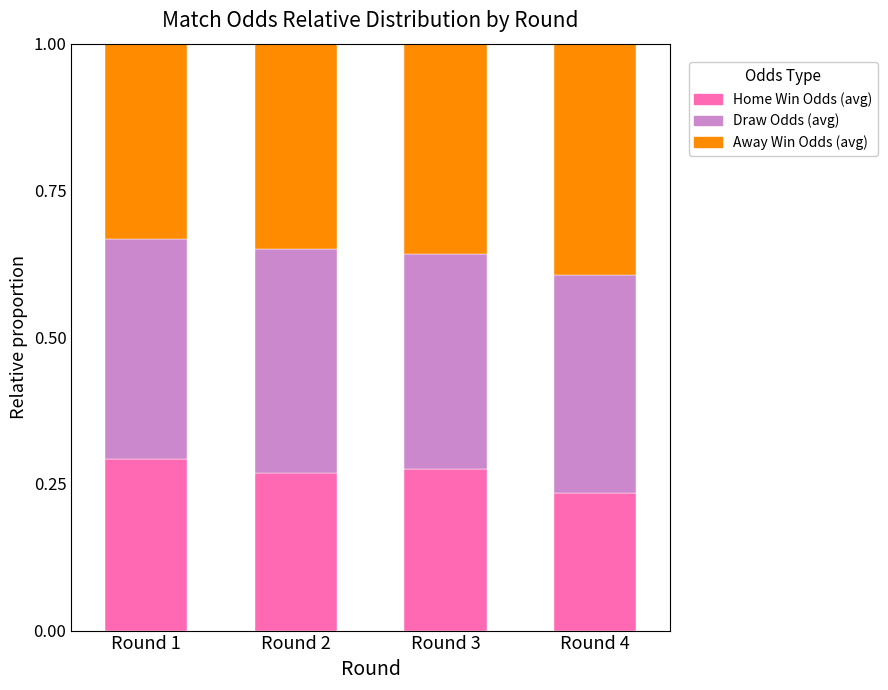

What is the total value across all series at Round 2?

1.0